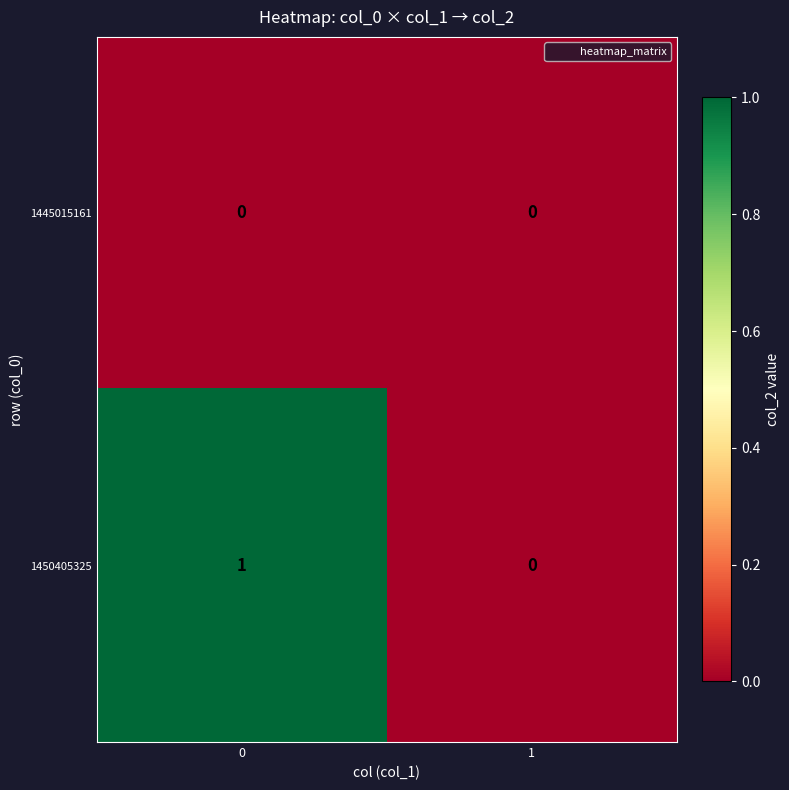

Rank the series at 0 from highest to lowest value.

1450405325, 1445015161